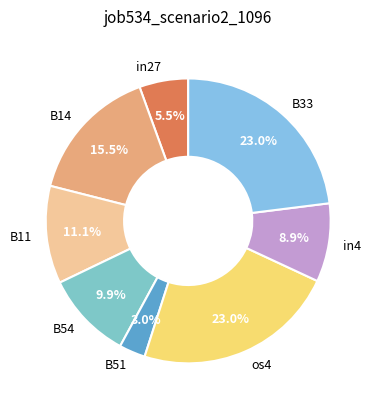

Between B11 and B14, which is larger?

B14